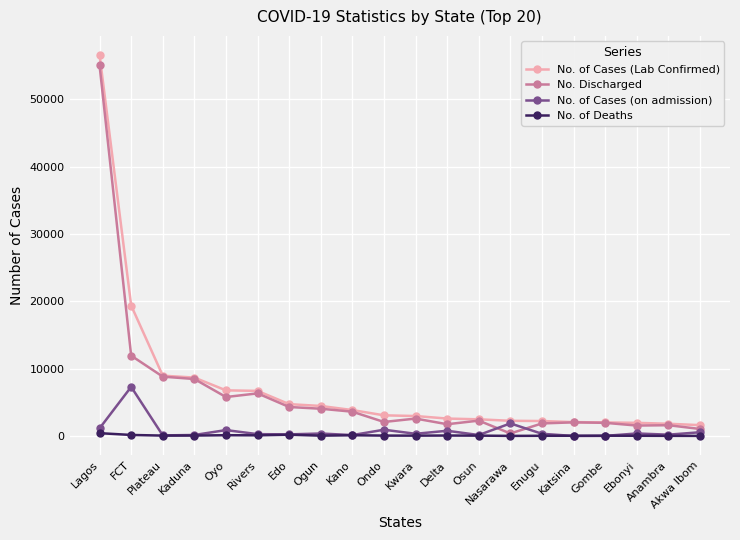

How many categories are shown in the chart?

20